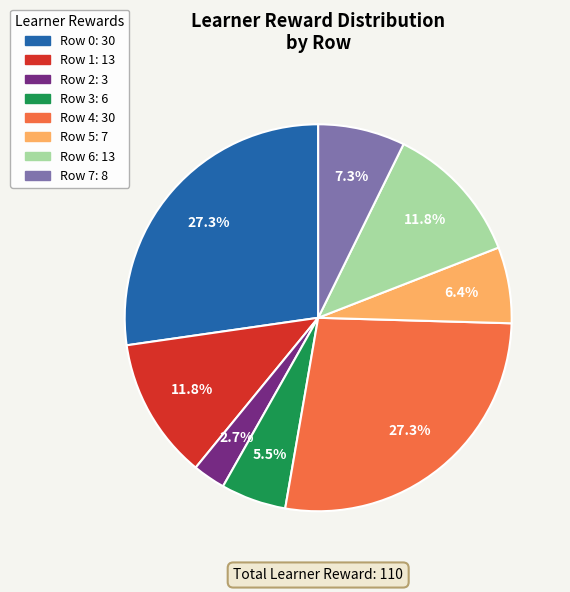

Is there any slice that represents more than half of the pie?

No